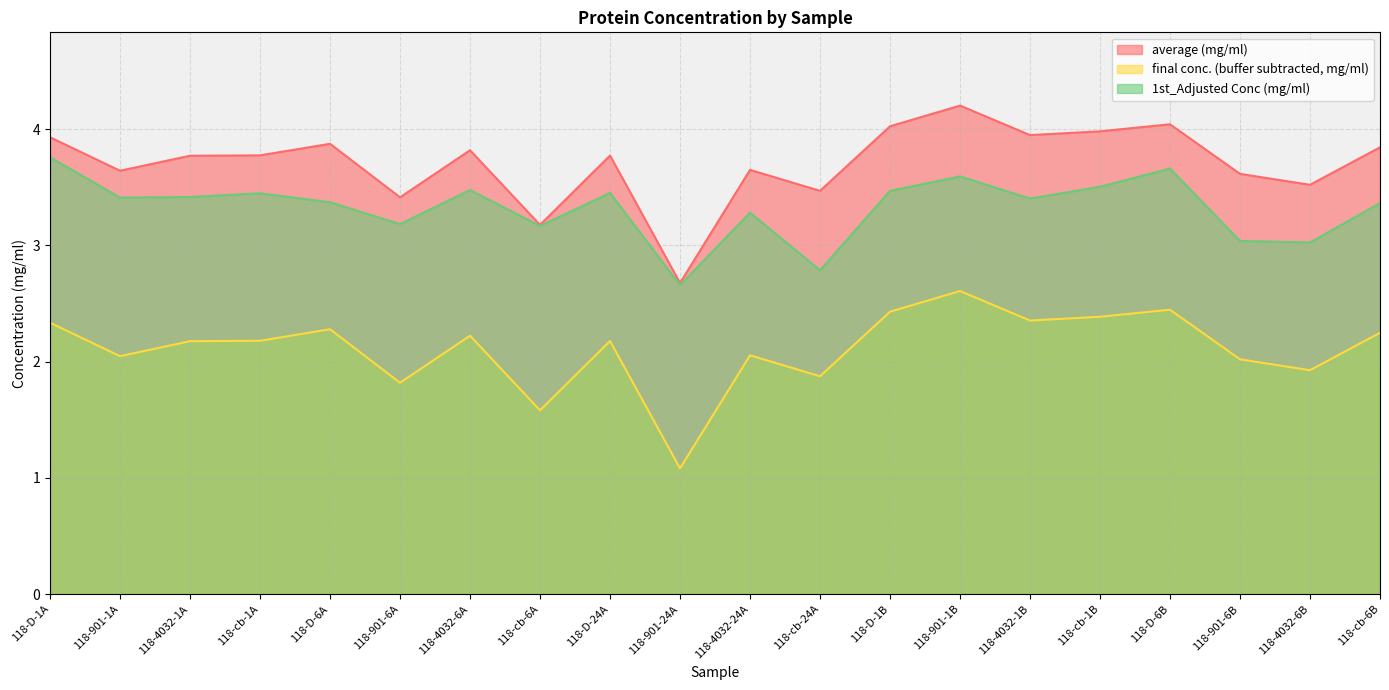

Does the chart have visible grid lines?

Yes